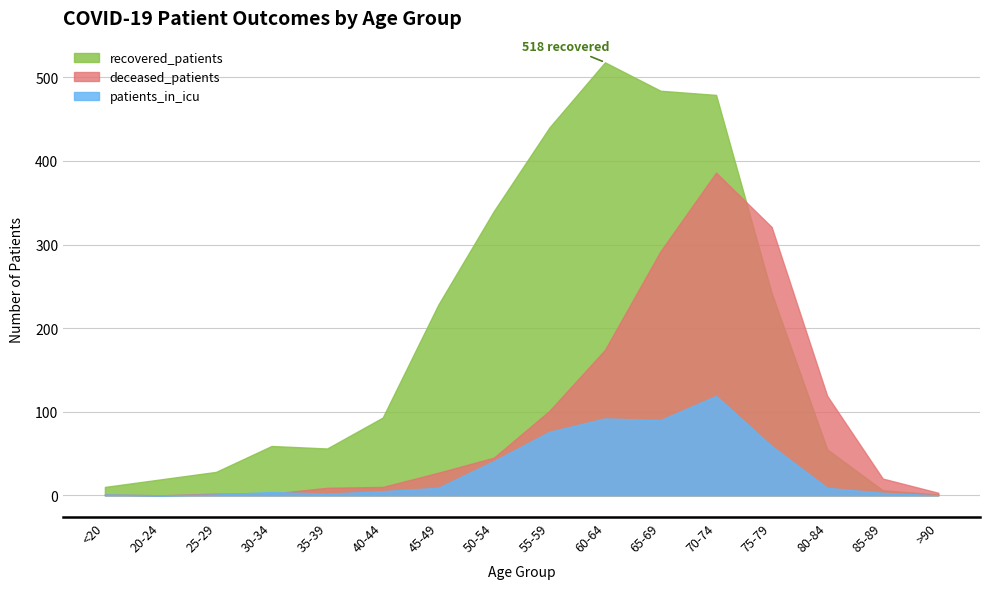

At how many categories does at least one series exceed 20?

12